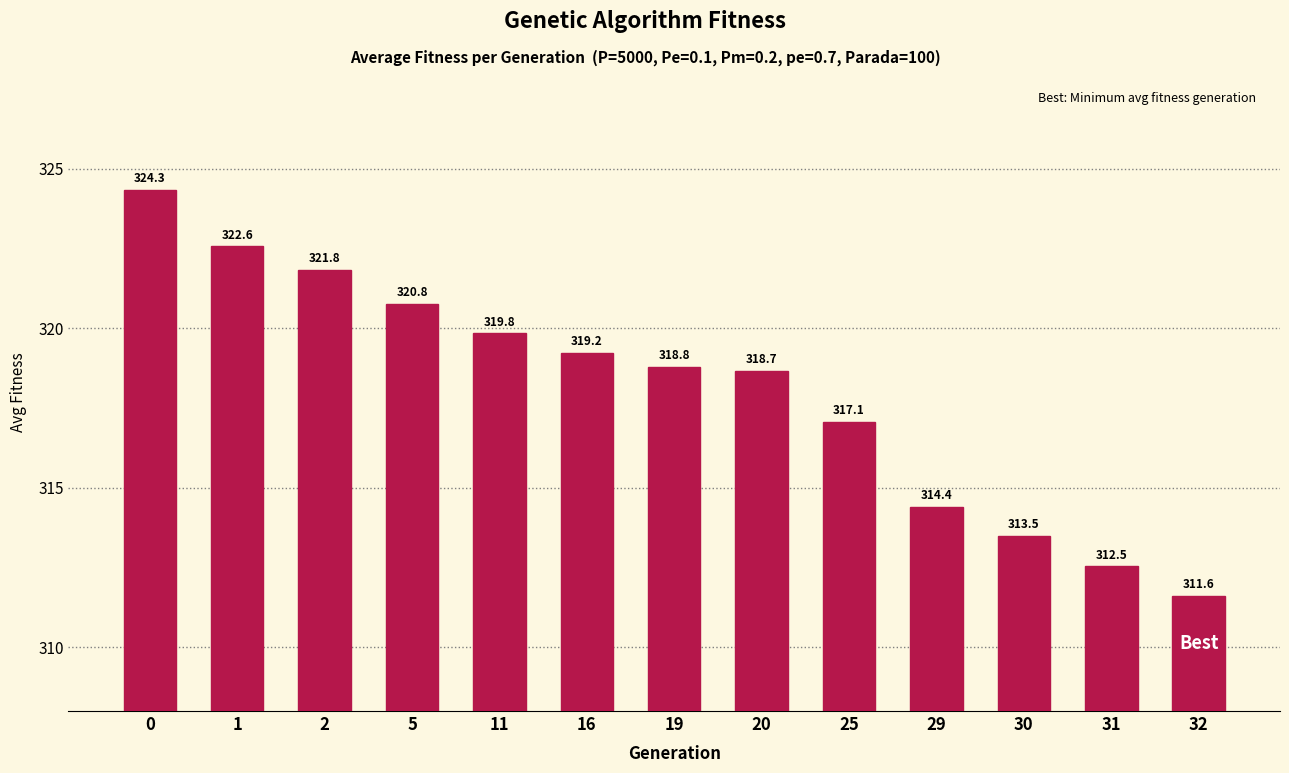

Reading left to right, transcribe all the data shown in this chart.

324.3	322.6	321.8	320.8	319.8	319.2	318.8	318.7	317.1	314.4	313.5	312.5	311.6